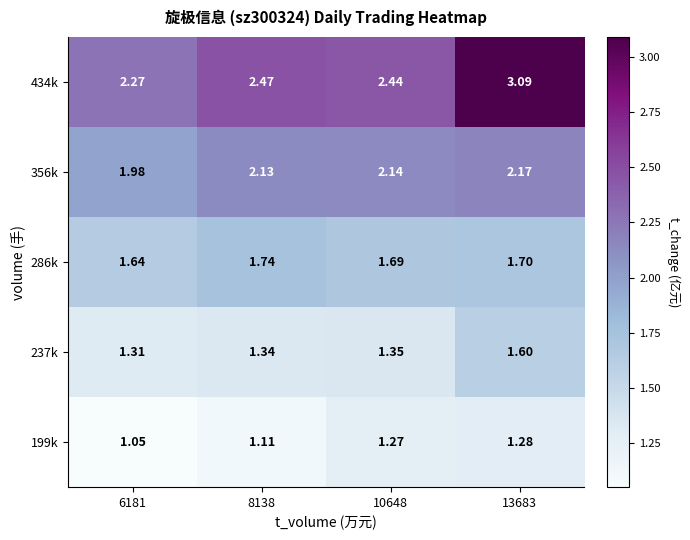

At which category is the sum across all series the highest?

13683